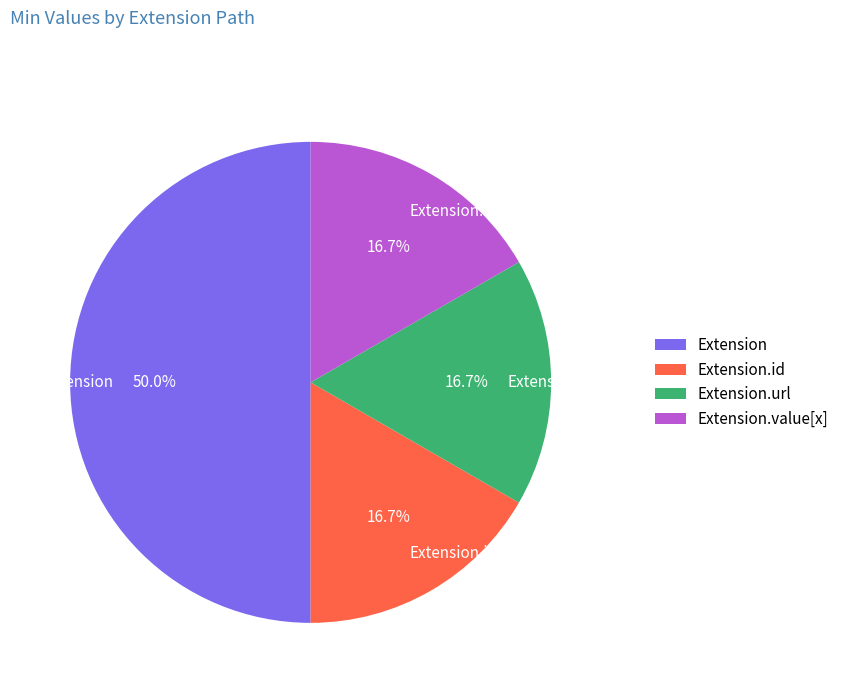

Do Extension and Extension.id together represent more than half of the pie?

Yes